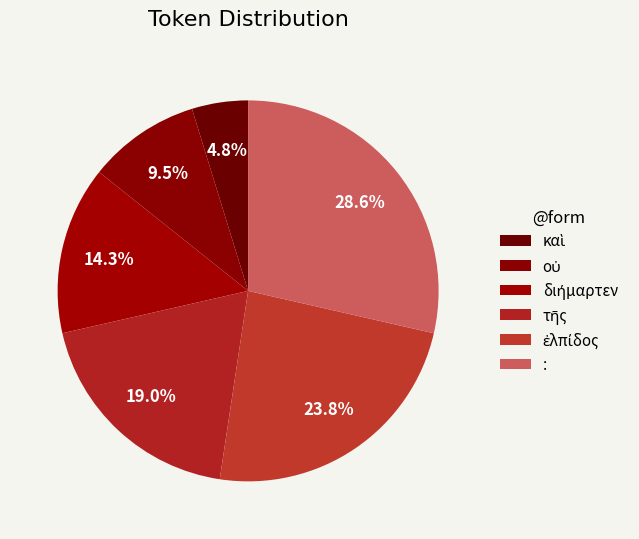

Rank the categories by value from highest to lowest.

:, ἐλπίδος, τῆς, διήμαρτεν, οὐ, καὶ